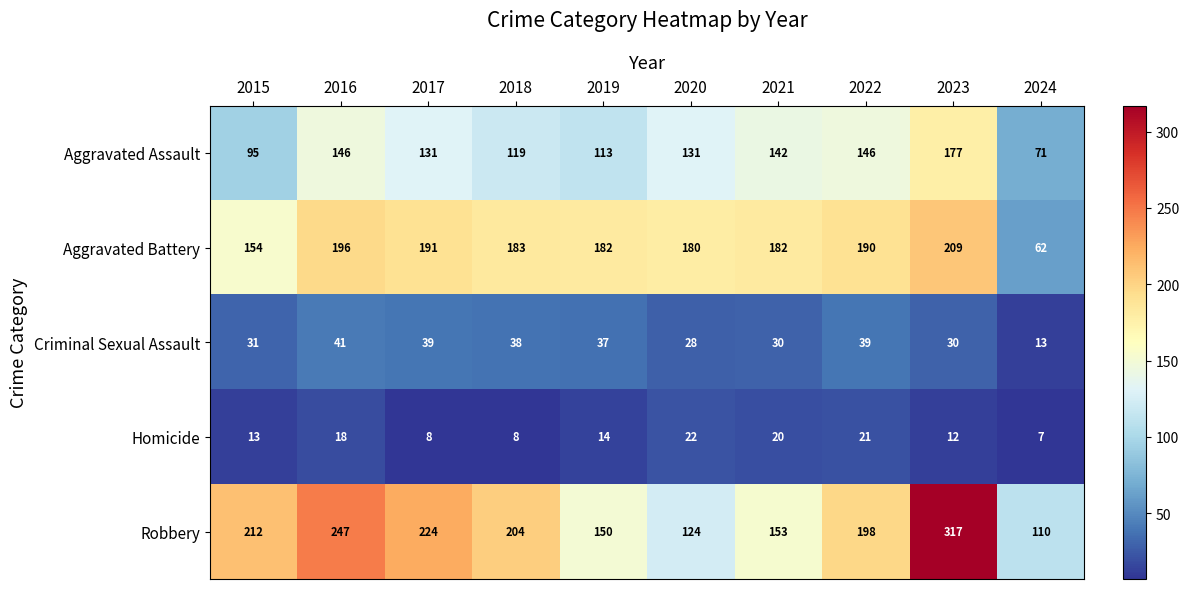

What is the difference between the second highest and second lowest values in the Aggravated Battery series?

42